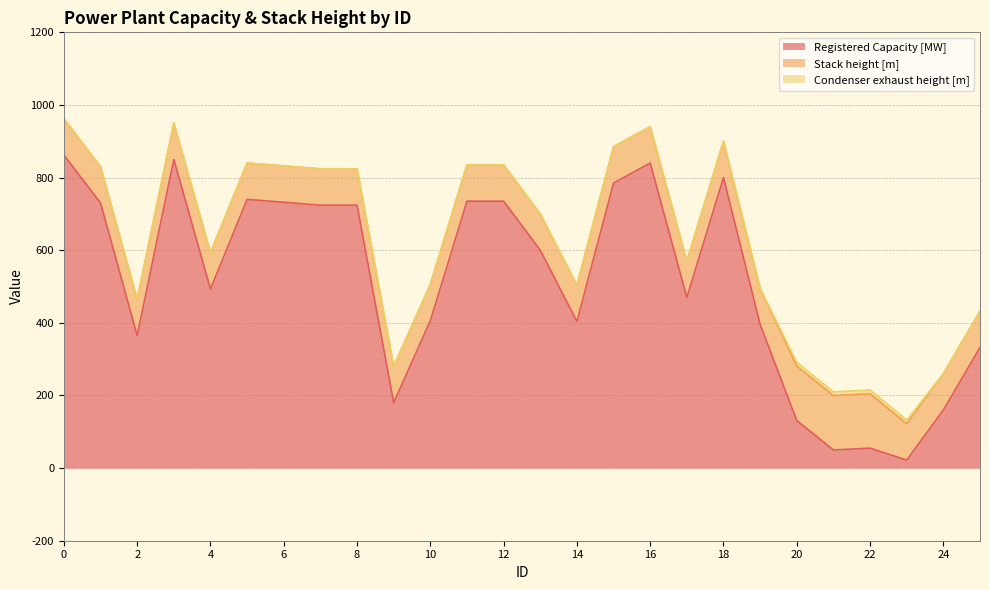

What is the spread (max minus min) of values at 22?

140.0